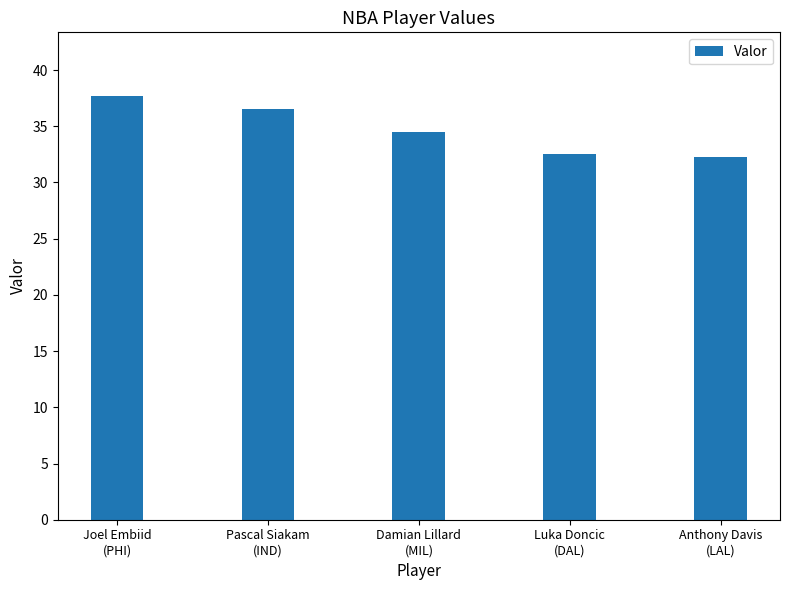

What is the label of the 3rd bar from the left?

Damian Lillard
(MIL)